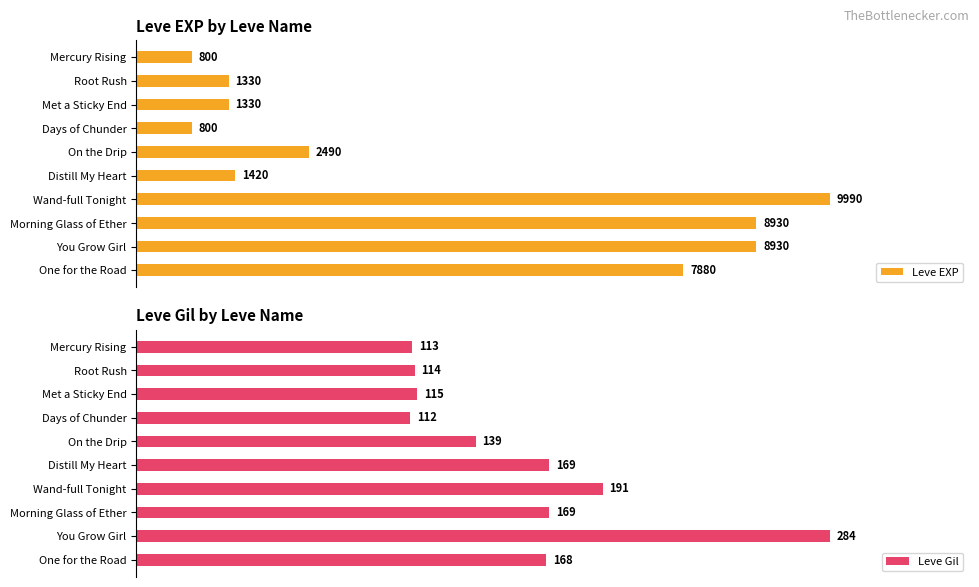

Where is Leve EXP nearest to the value 5395?

One for the Road